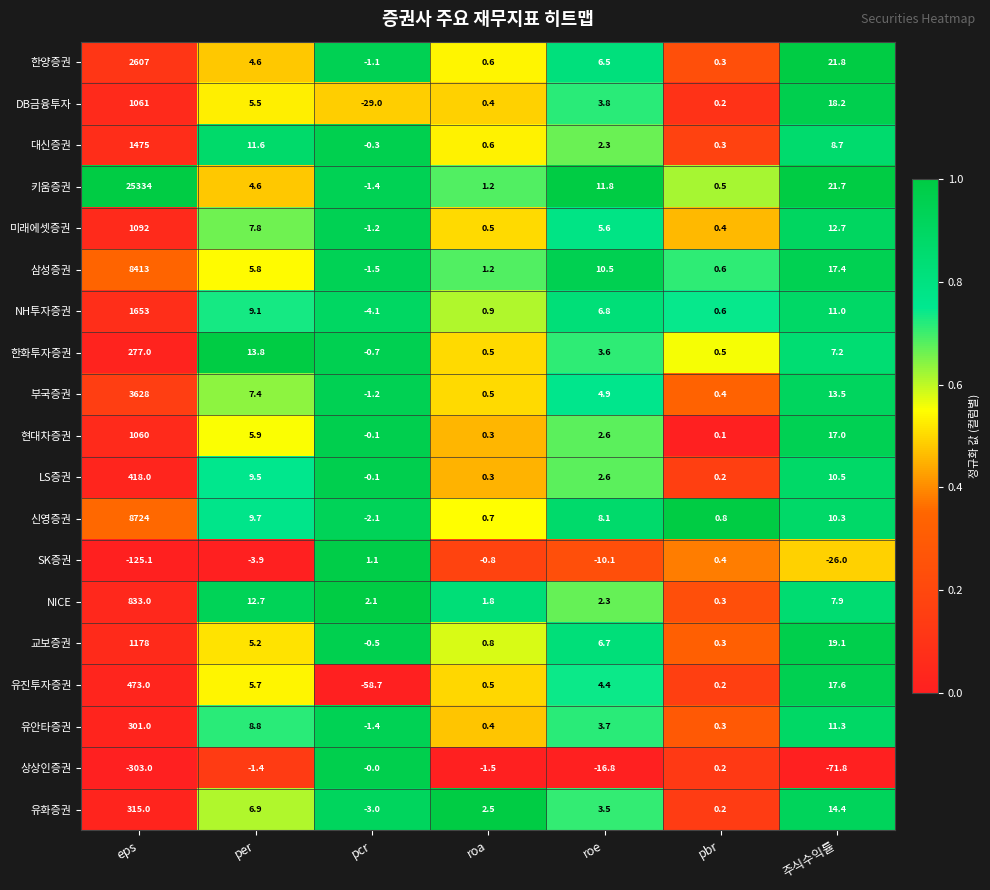

What is the sum of all 유화증권 values?

339.5